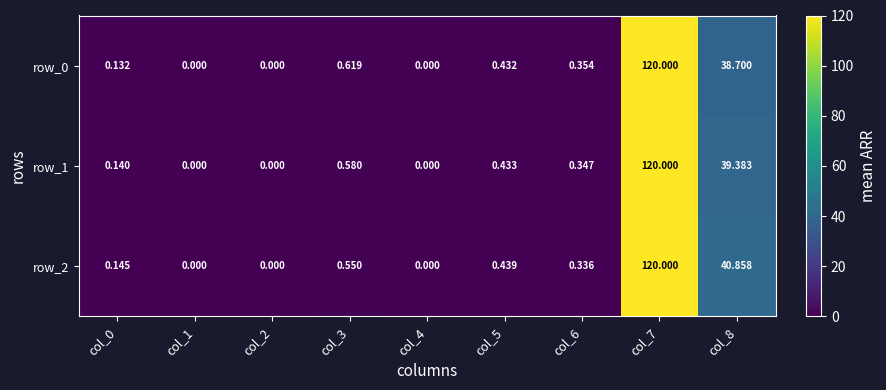

True or false: row_1 has a value of 39.4 at col_8.

True